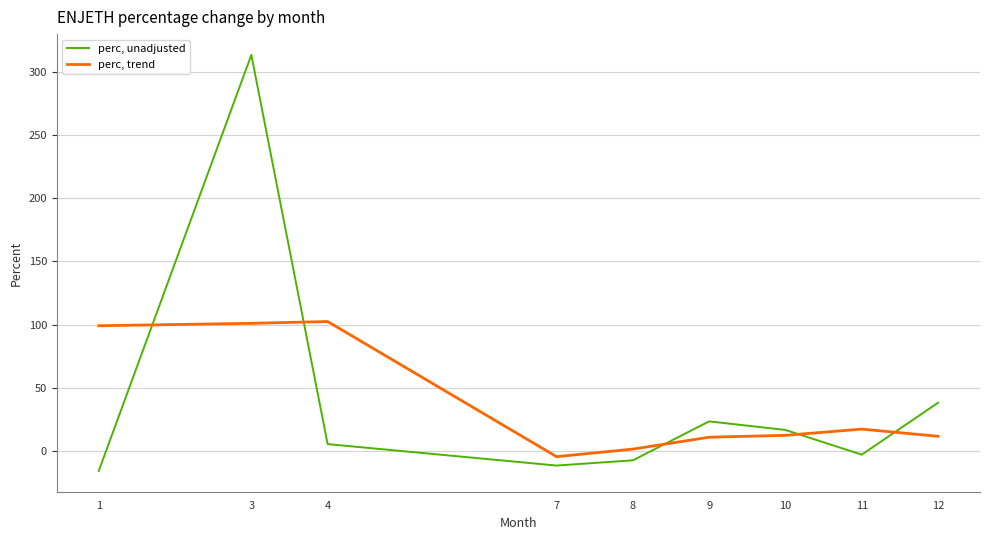

What is the difference between the maximum and minimum values in the perc, unadjusted series?

328.5